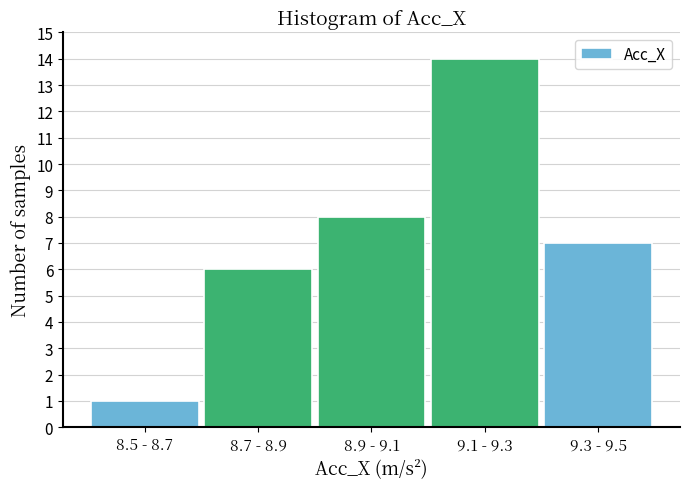

Reading left to right, extract all data points from this chart.

8.5 - 8.7=1	8.7 - 8.9=6	8.9 - 9.1=8	9.1 - 9.3=14	9.3 - 9.5=7